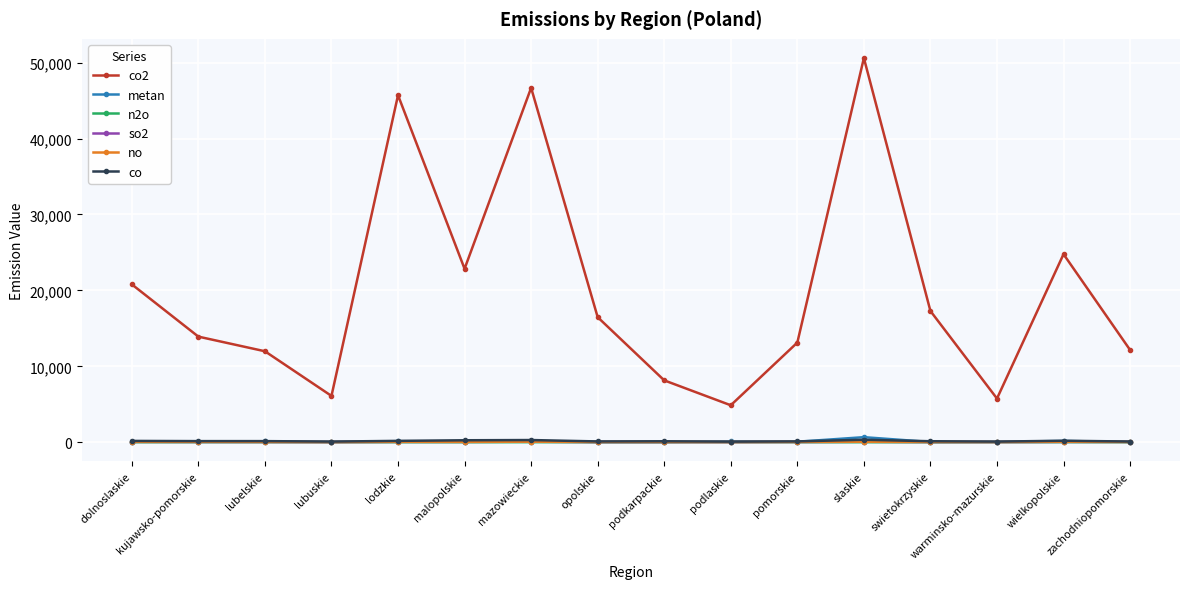

How many series are shown in this chart?

6